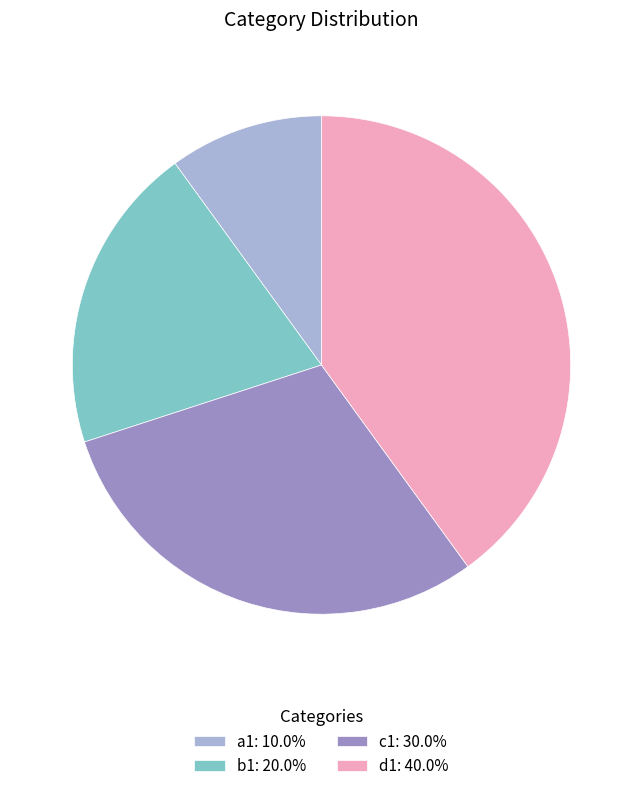

Approximately how many times larger is the value at a1 compared to b1?

0.5